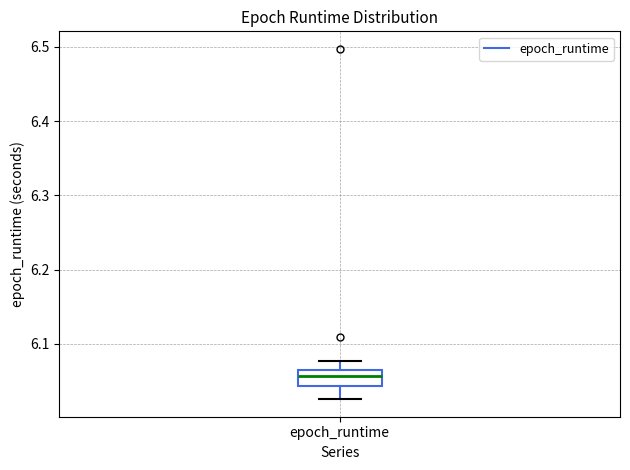

Where does the upper whisker of the box for epoch_runtime end on the y-axis? The values are not printed on the chart, so give them approximately, as read against the axis.

6.08